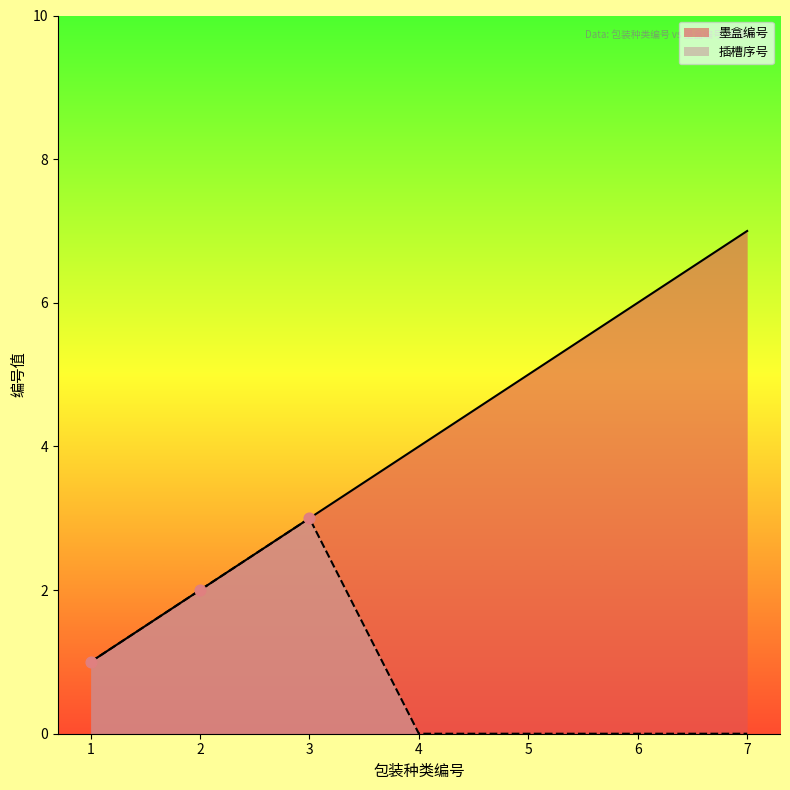

What are all the series names shown in the legend?

墨盒编号, 插槽序号